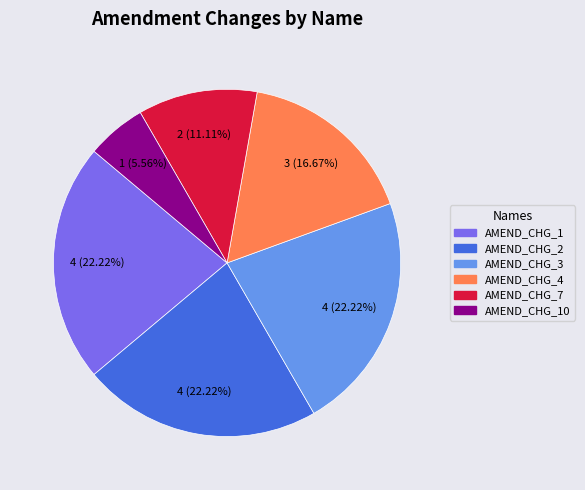

Does any single category account for the majority?

No